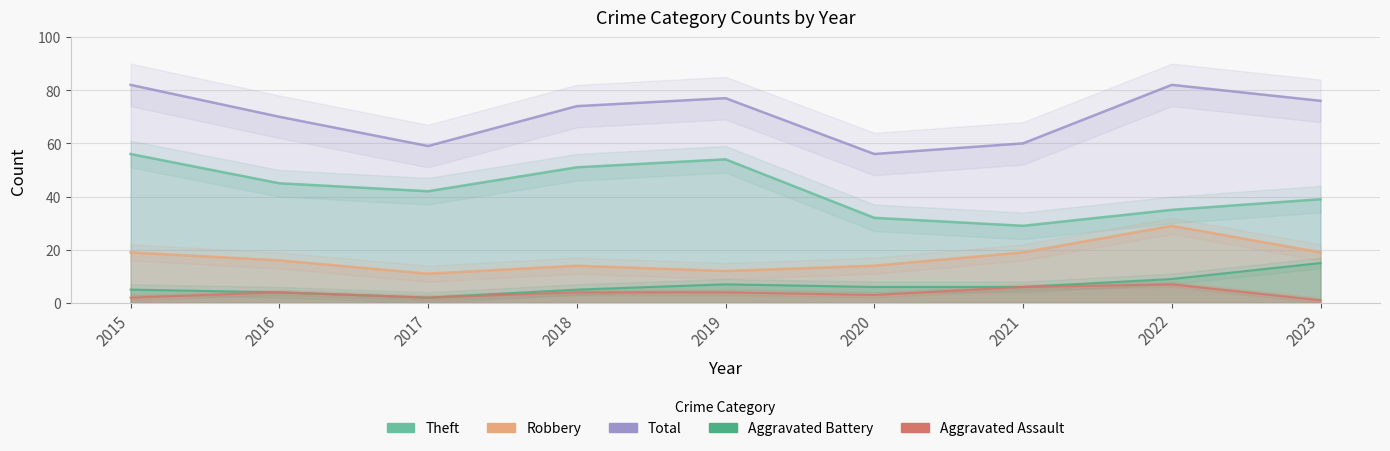

Is the value of Robbery at 2021 greater than the value of Total at 2020?

No